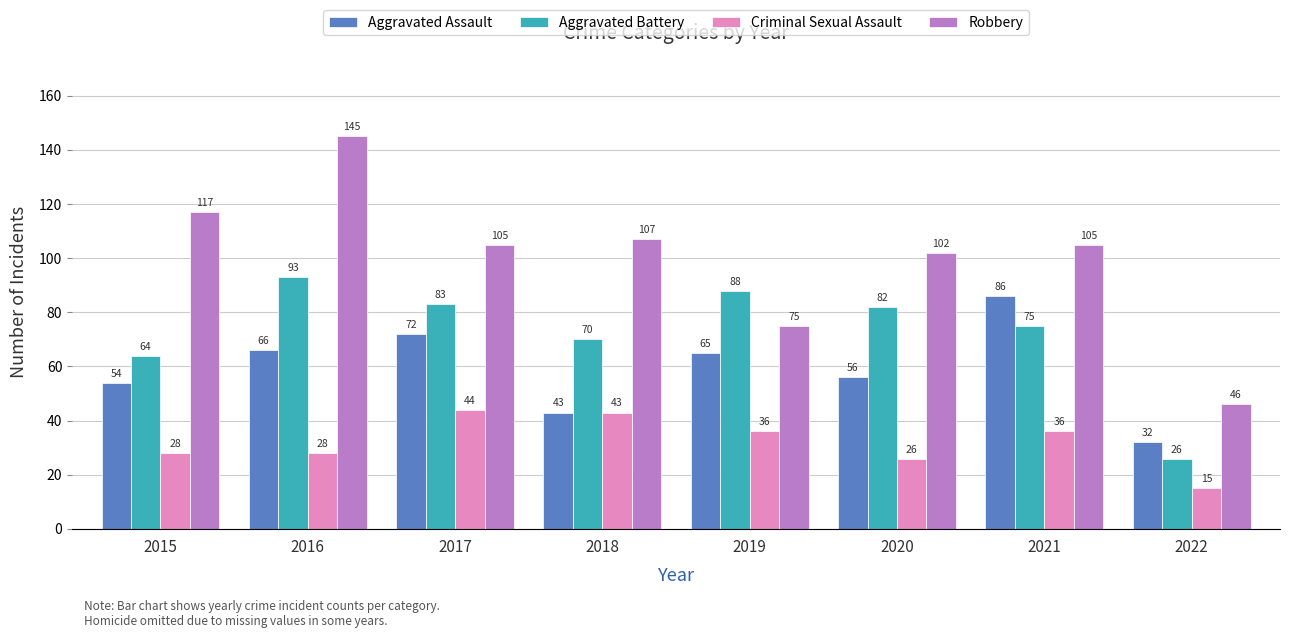

The value of Aggravated Battery at 2019 is 88. True or false?

True